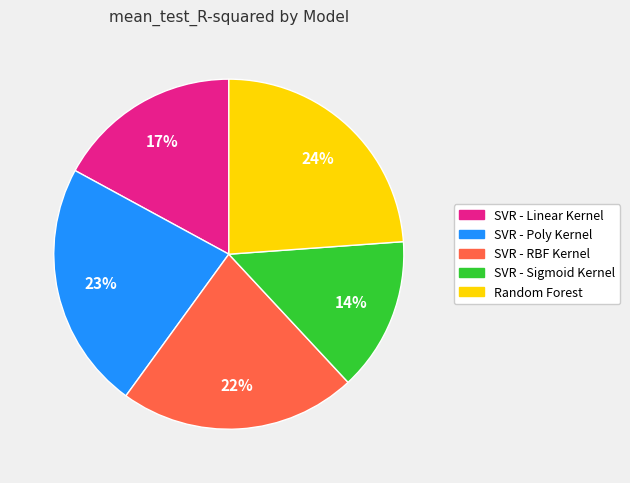

Which slice is the smallest?

SVR - Sigmoid Kernel